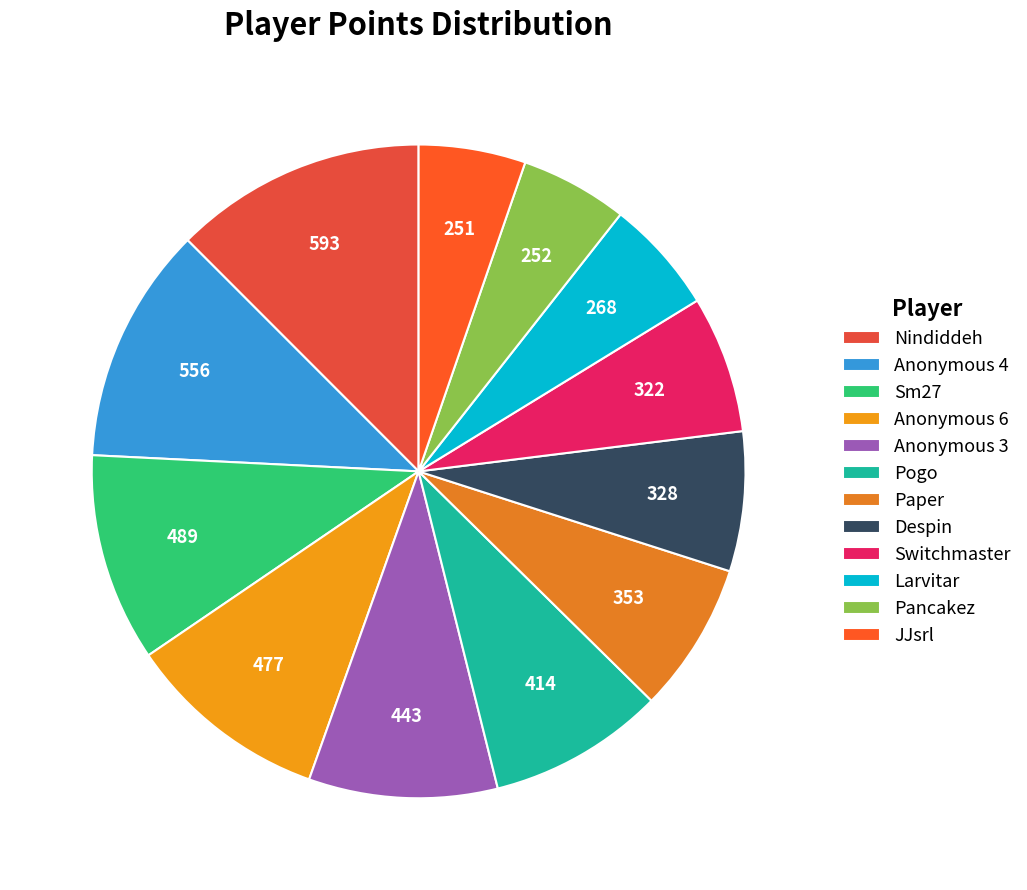

What percentage is the Sm27 slice, to the nearest percent?

10%